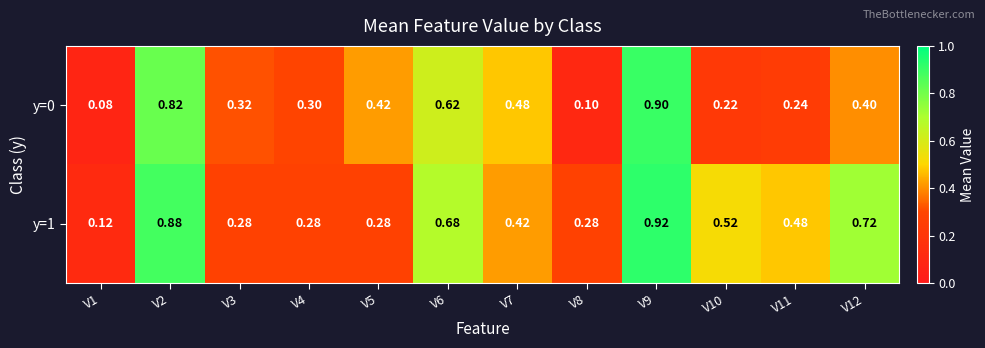

Is the value of y=1 at V1 greater than the value of y=0 at V6?

No